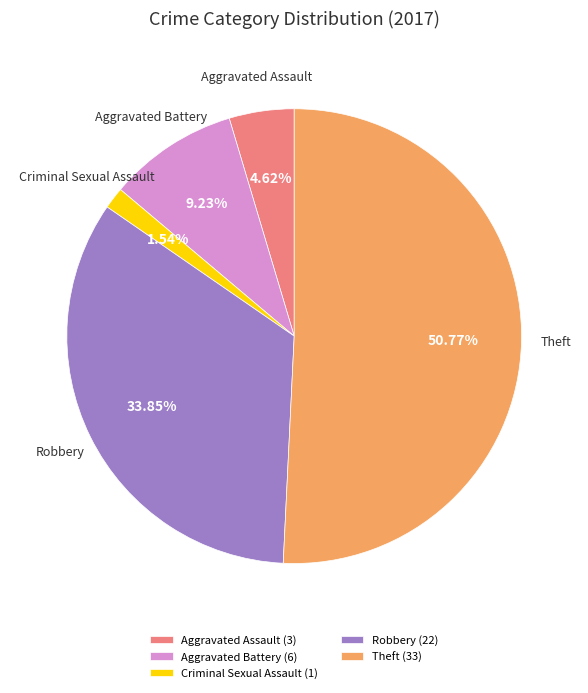

Is Theft (33) the majority of the pie?

Yes